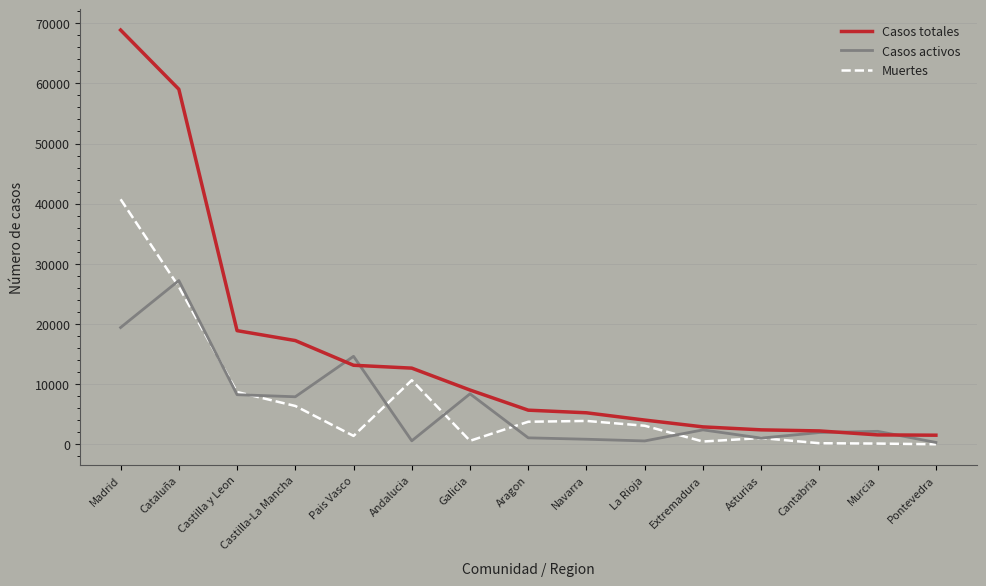

Is it true that Casos activos equals 1052 at Asturias?

True